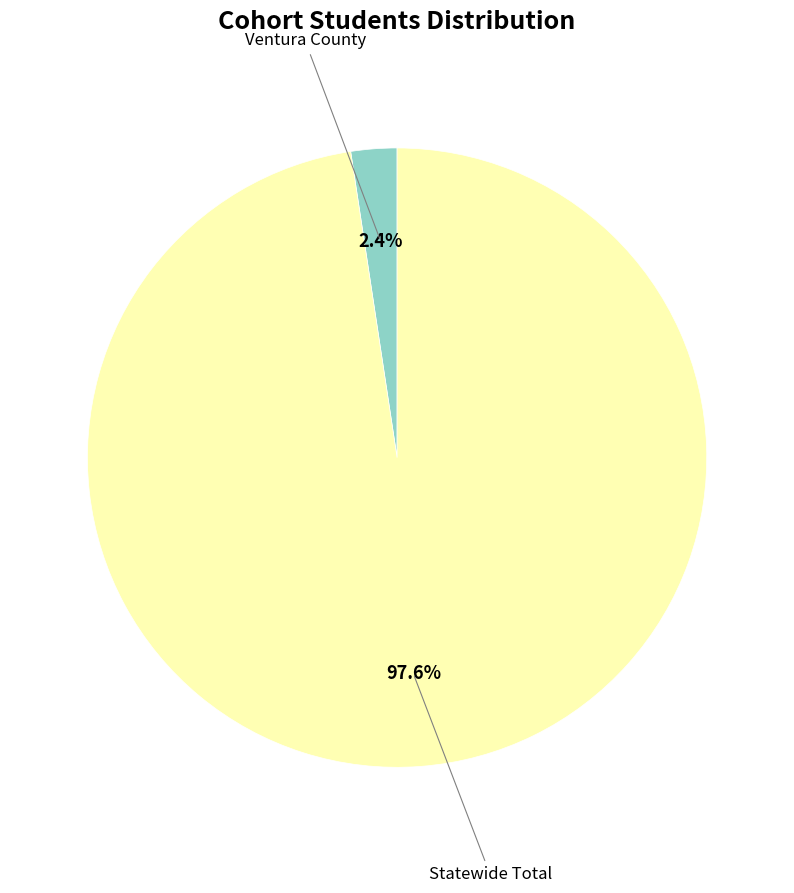

Does Statewide Total represent more than half of the total?

Yes